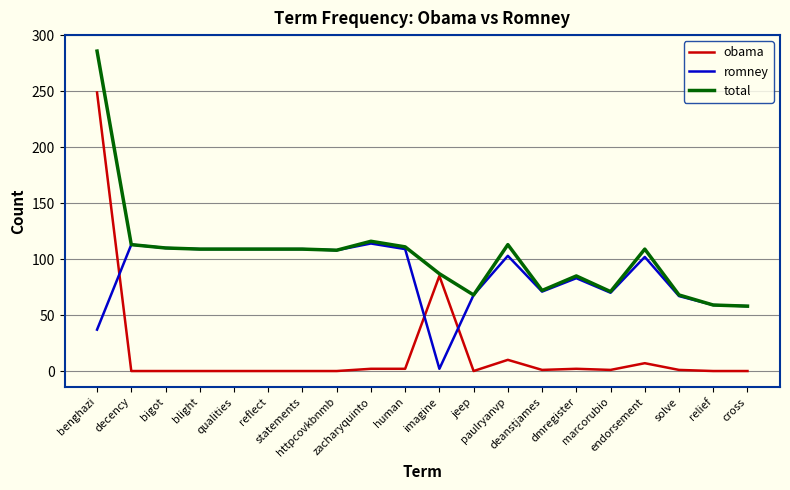

What is the highest value of the romney series?

114